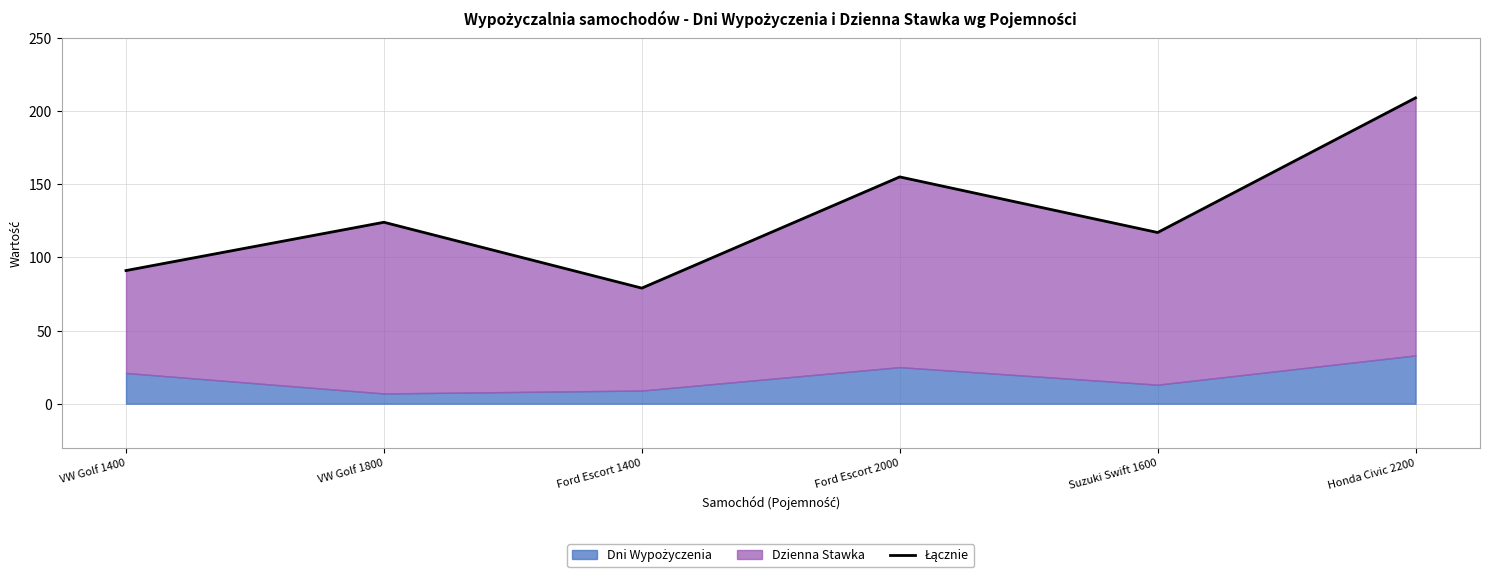

How many points are lower than both their immediate neighbors (excluding endpoints)?

2